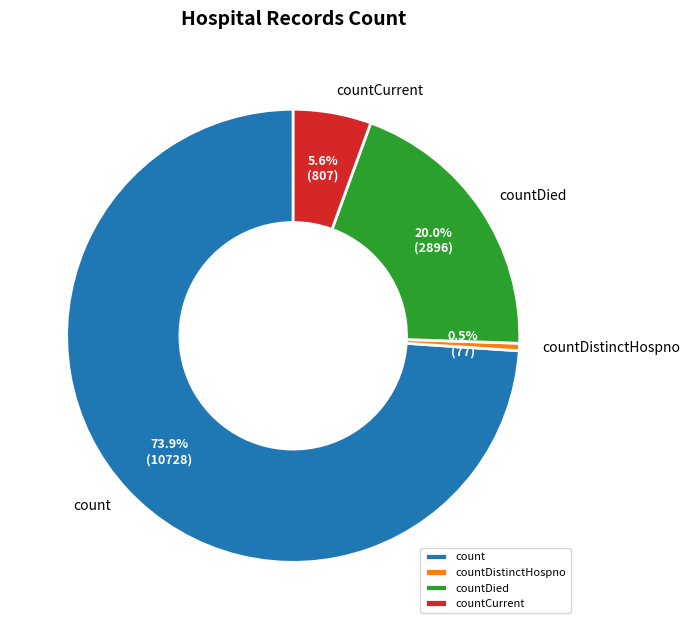

Which category has the biggest portion of the pie?

count